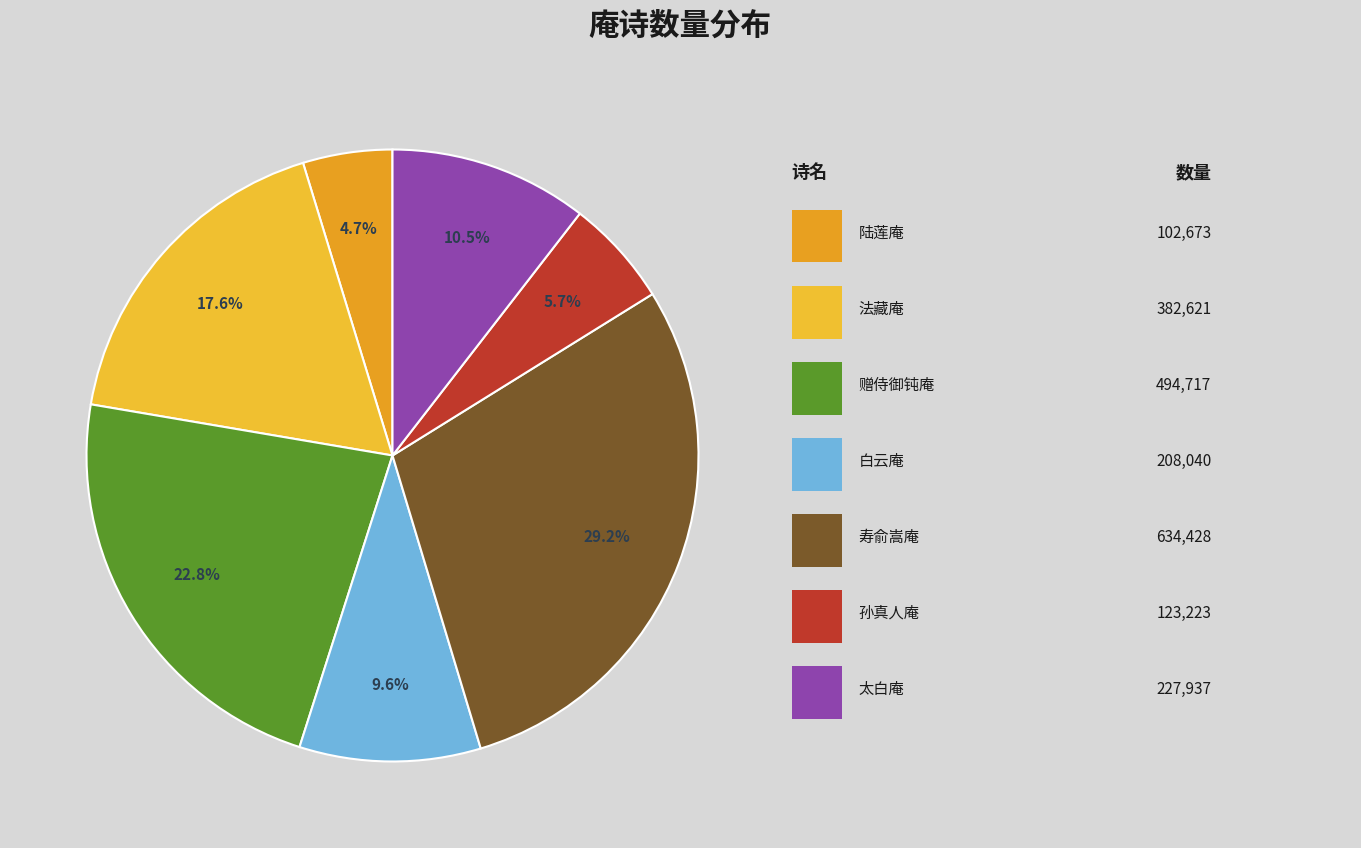

To the nearest percent, what is the difference between the largest and smallest slice percentages?

24%